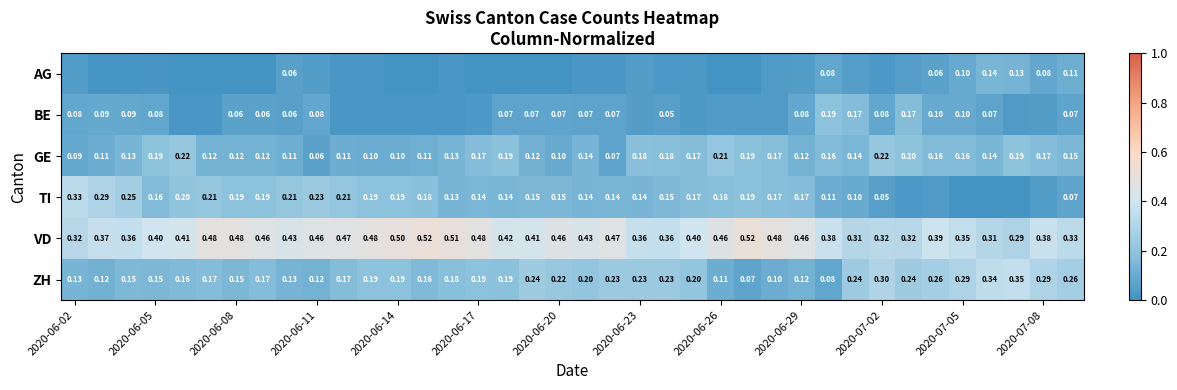

Count the VD values in the range 0 to 1.

38